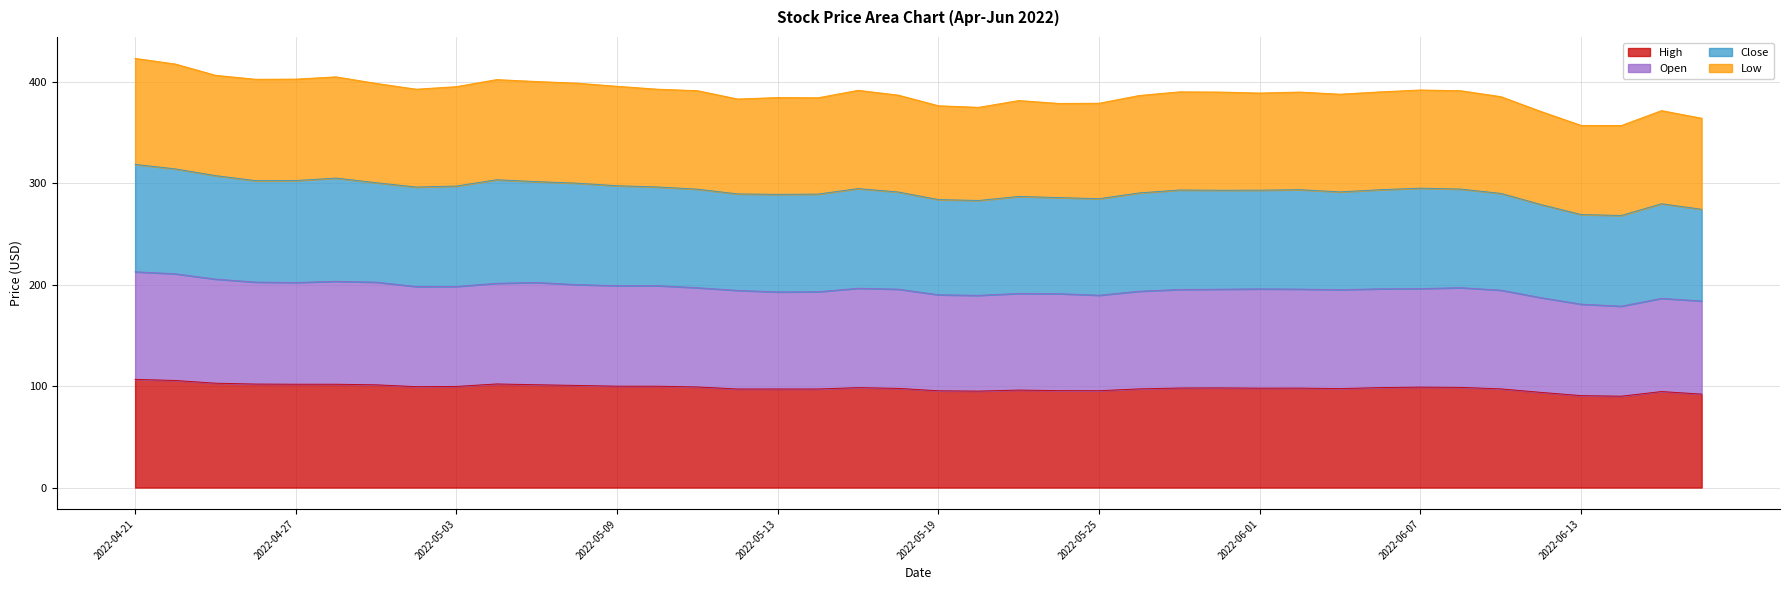

What is the total value across all series at 2022-04-27?

402.7